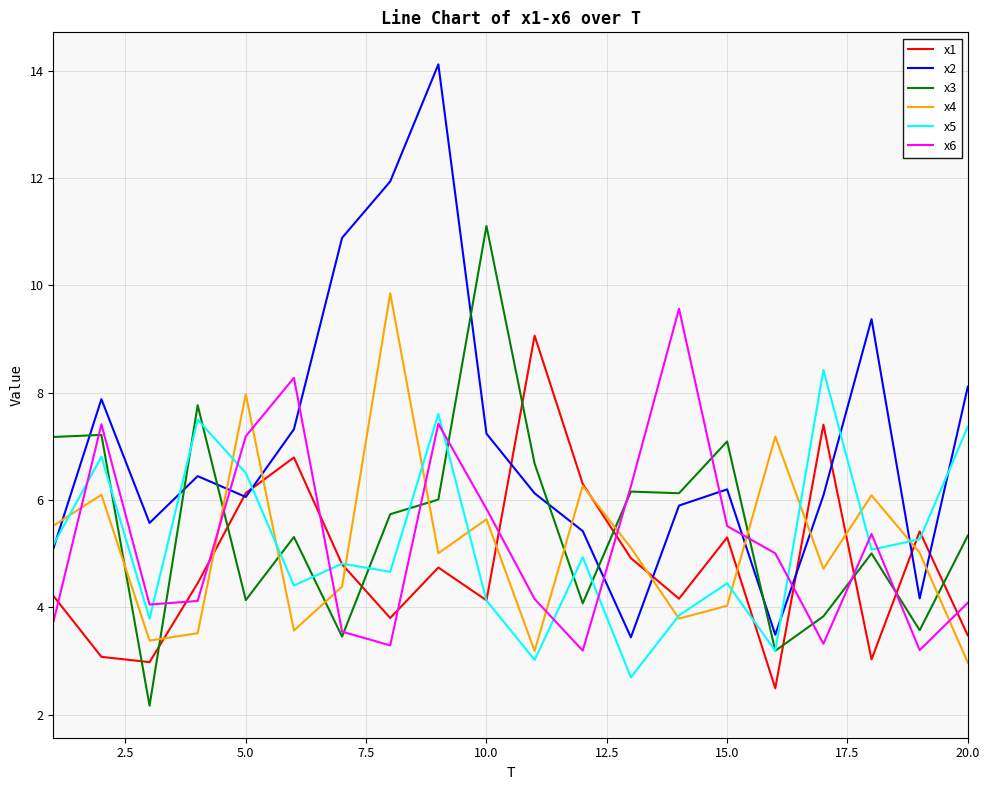

After their last crossing, which series has the higher values: x6 or x5?

x5